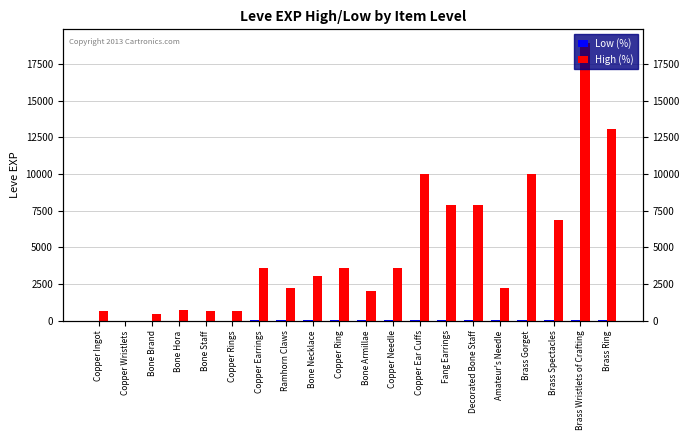

Which category has the highest value in the High (%) series?

Brass Wristlets of Crafting